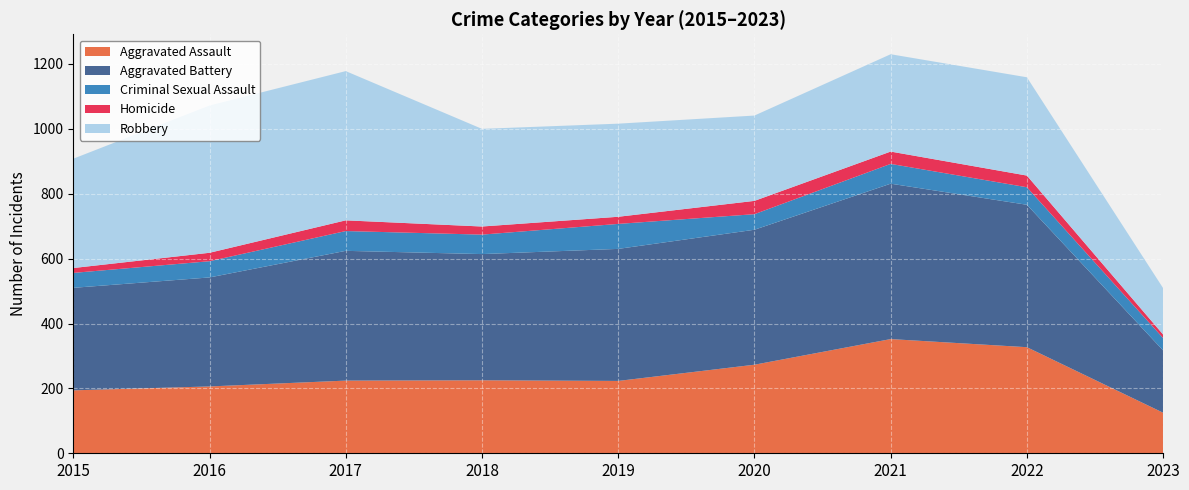

Reading left to right, what are all the values shown in this chart?

Aggravated Assault: 2015=194	2016=206	2017=224	2018=225	2019=223	2020=273	2021=352	2022=327	2023=125
Aggravated Battery: 2015=316	2016=336	2017=400	2018=389	2019=407	2020=416	2021=479	2022=439	2023=192
Criminal Sexual Assault: 2015=46	2016=50	2017=61	2018=60	2019=77	2020=48	2021=61	2022=54	2023=38
Homicide: 2015=15	2016=26	2017=33	2018=25	2019=22	2020=41	2021=38	2022=36	2023=11
Robbery: 2015=337	2016=454	2017=460	2018=301	2019=287	2020=263	2021=300	2022=303	2023=143